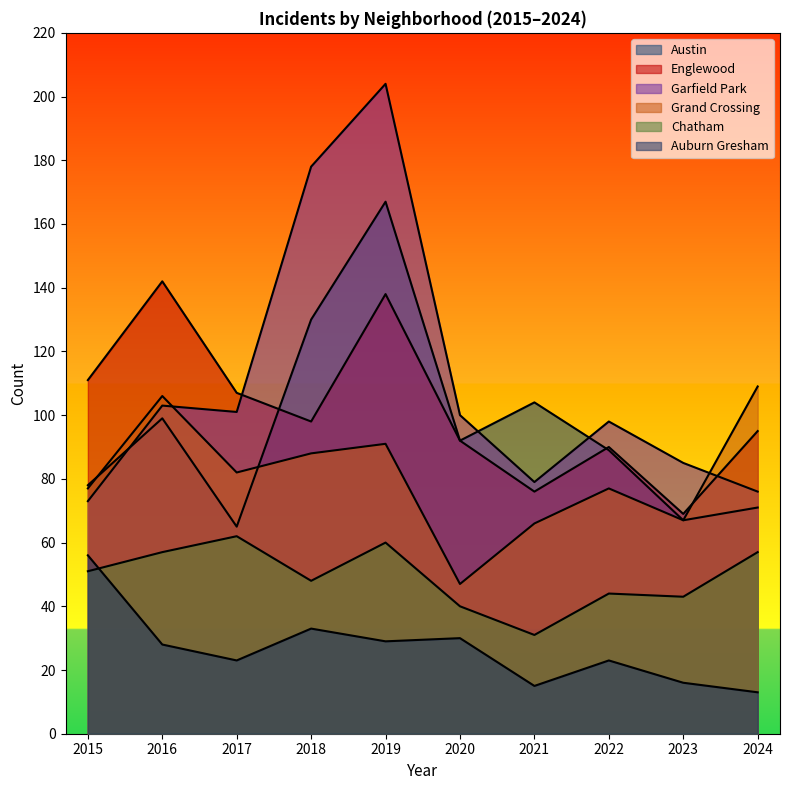

What is the average value of the Auburn Gresham series?

27